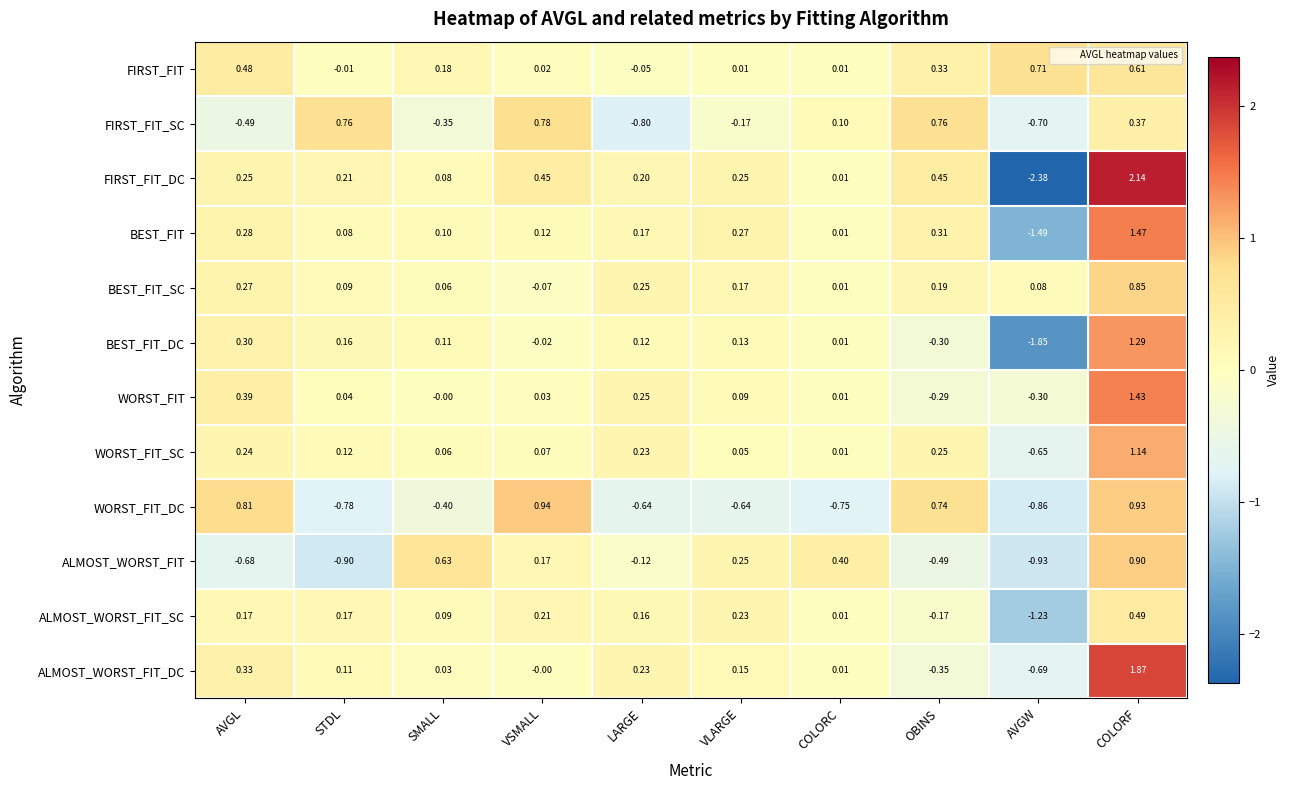

Which category has the highest value across all series?

COLORF